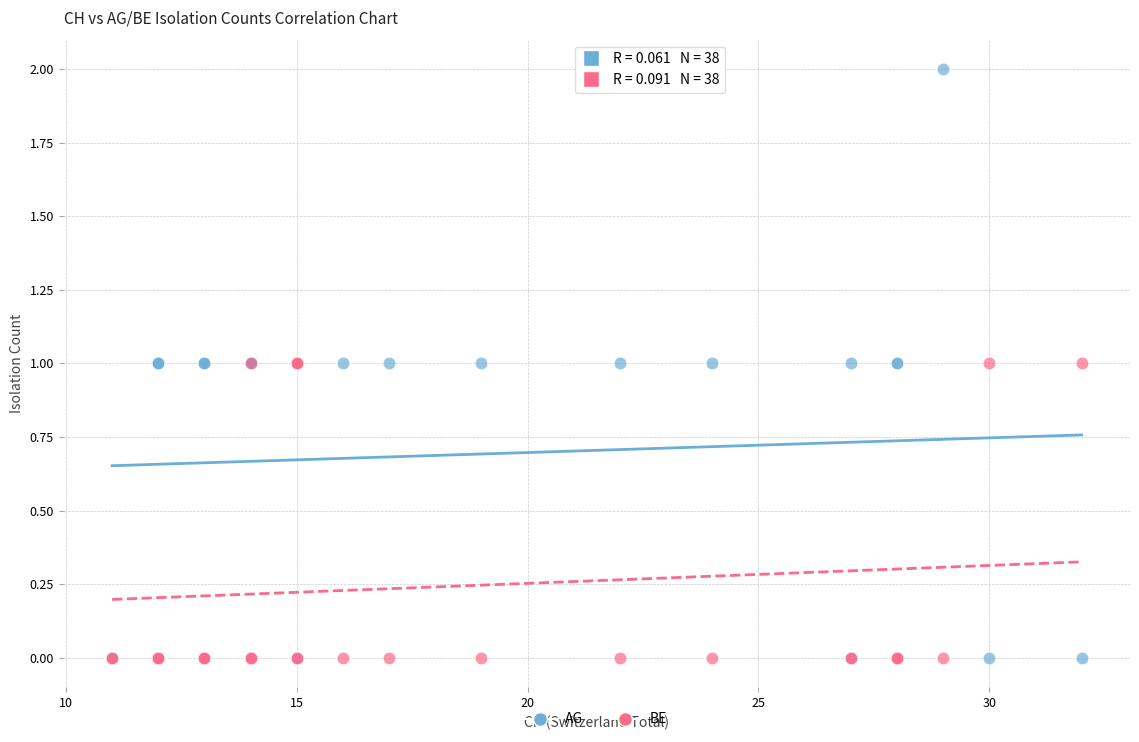

What are all the series names shown in the legend?

AG, BE